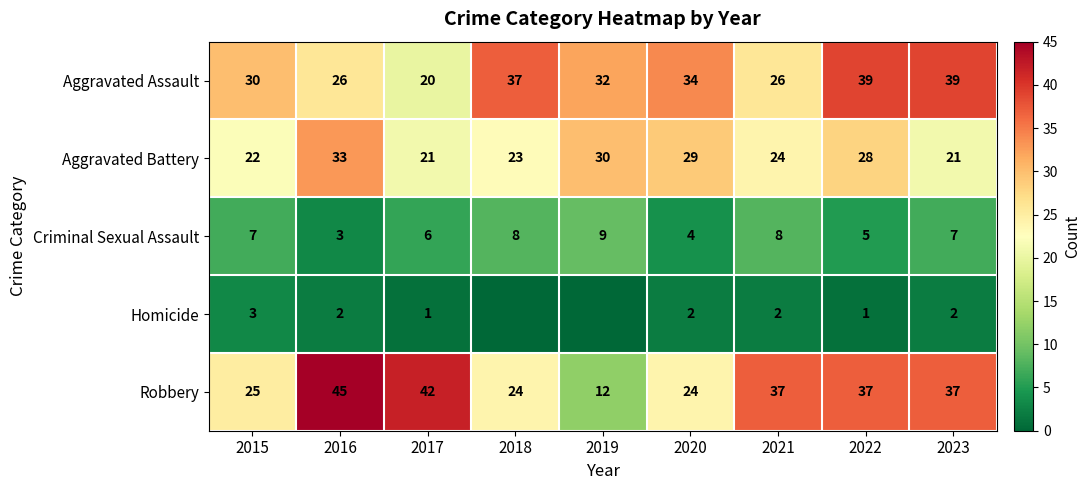

What is the total value across all series at 2016?

109